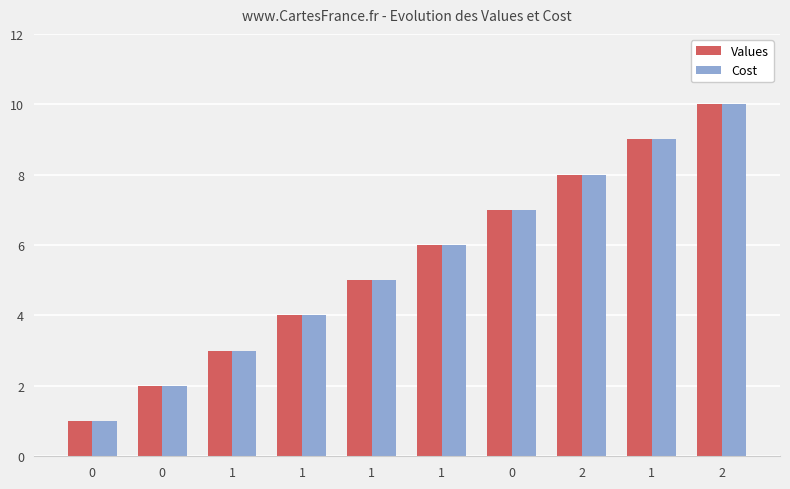

Which has a higher value, 2 or 2?

2